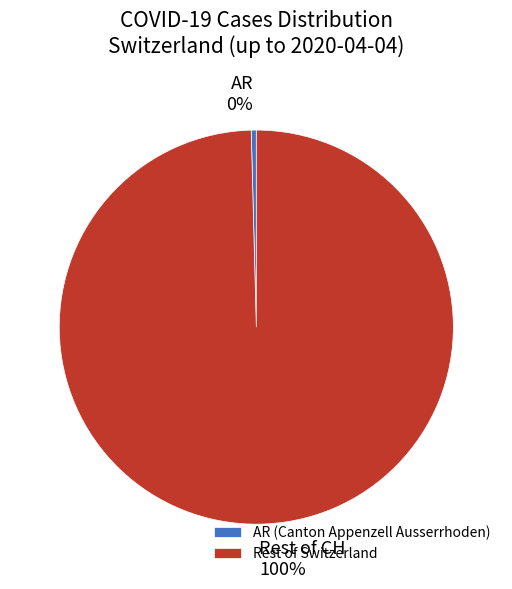

Does any single category account for the majority?

Yes